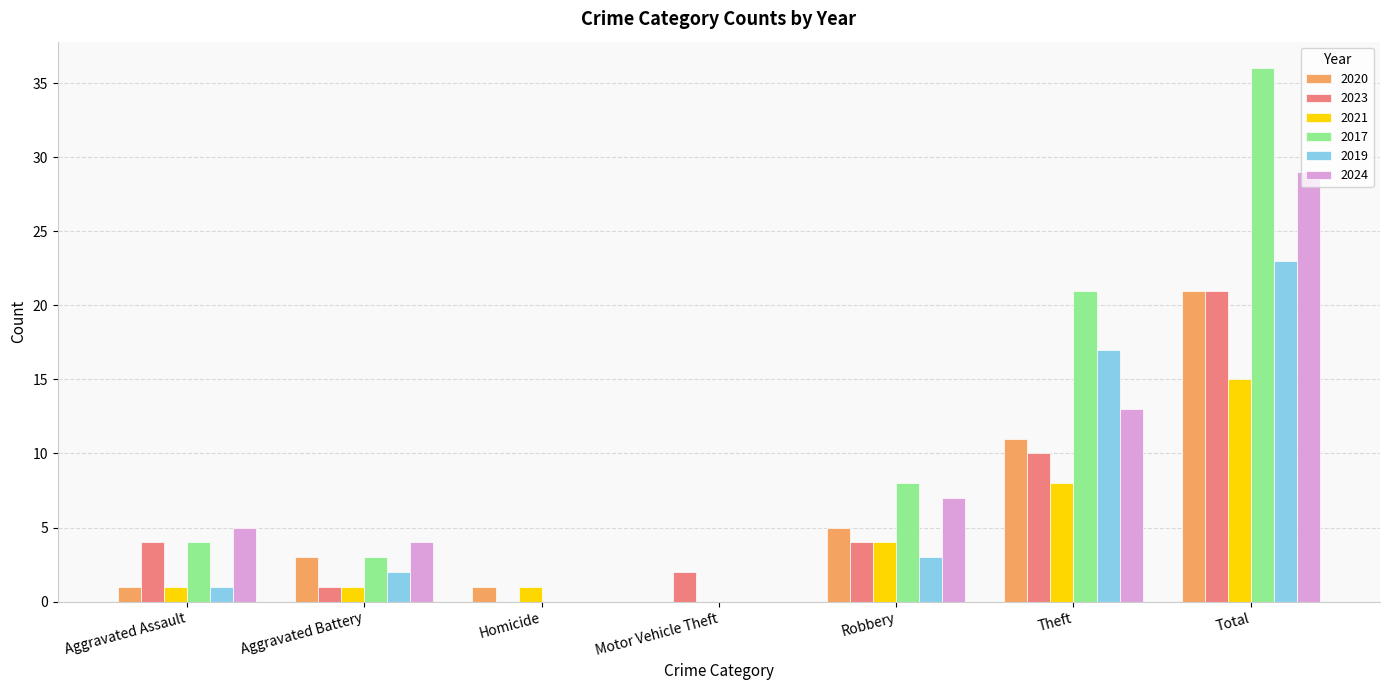

How many series are shown in this chart?

6